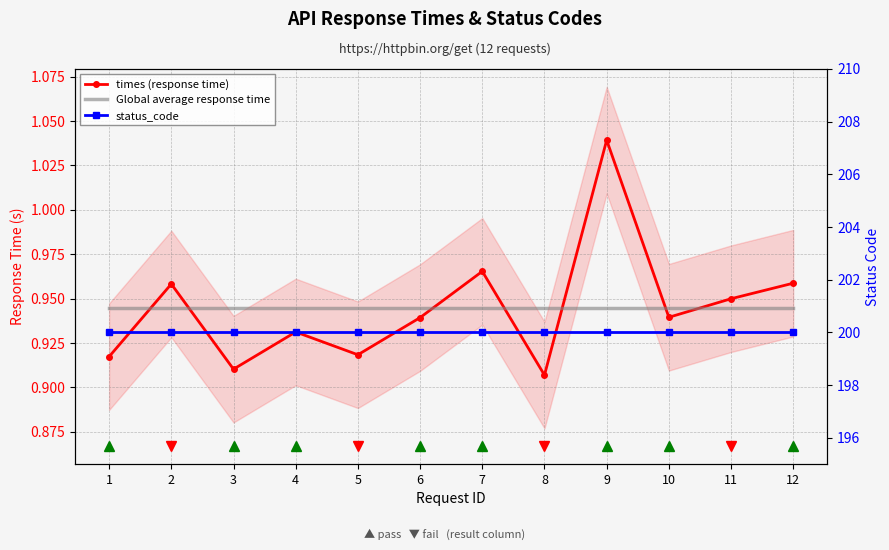

What are all the series names shown in the legend?

times (response time), Global average response time, status_code